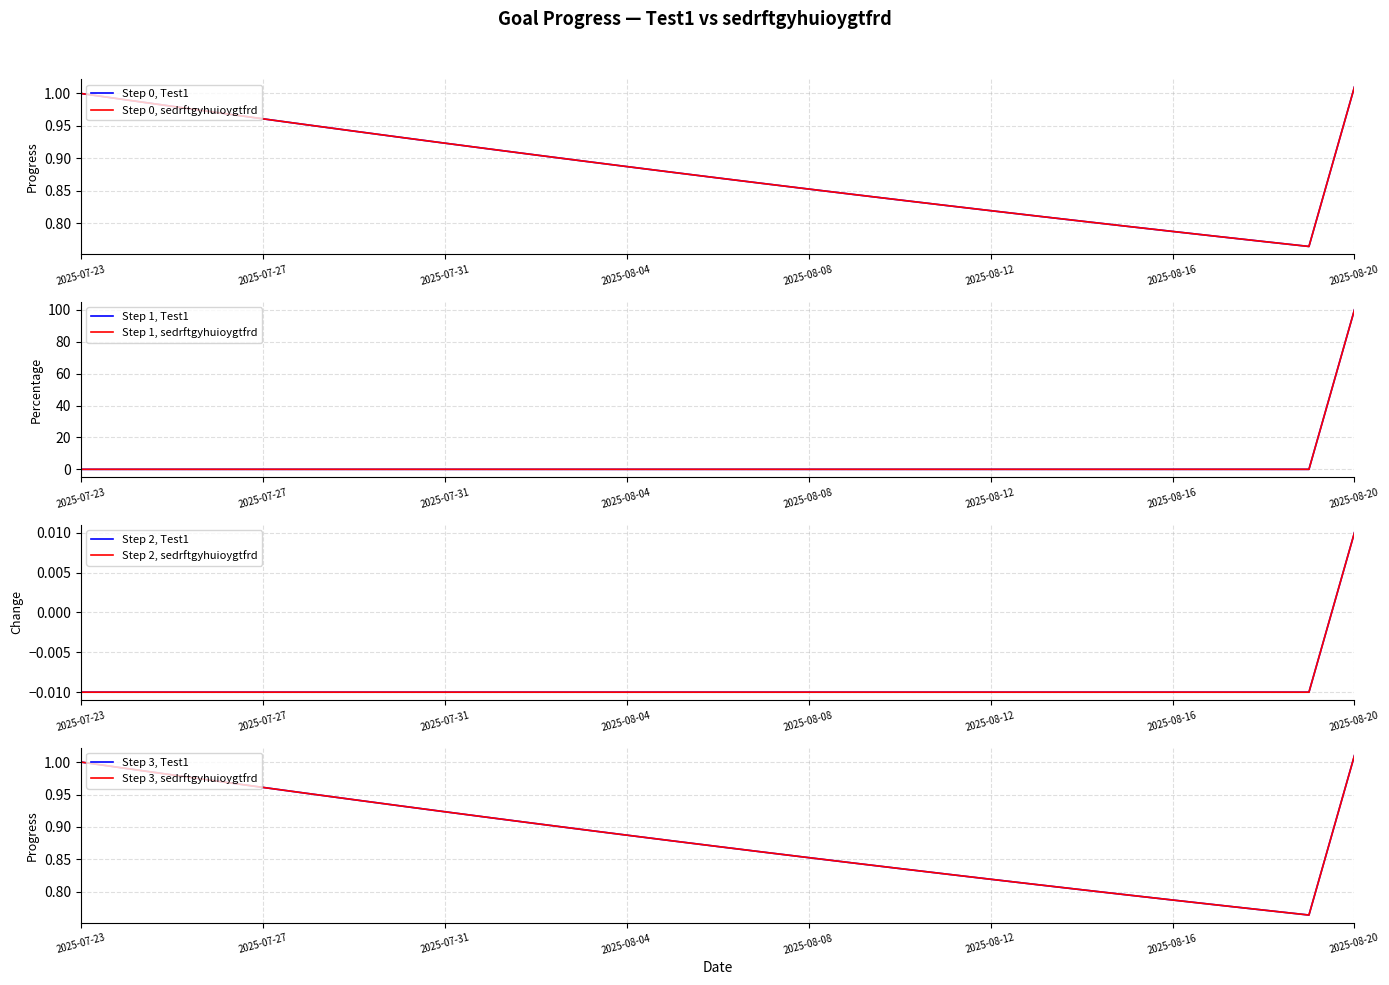

Is it true that Test1_Progress equals 0.8 at 2025-08-19?

True